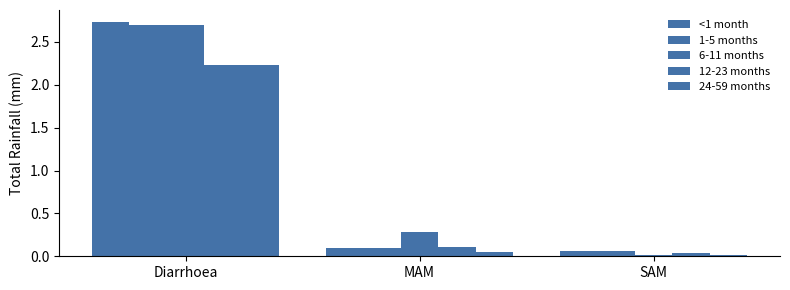

Is the value of <1 month at MAM greater than the value of 6-11 months at SAM?

Yes